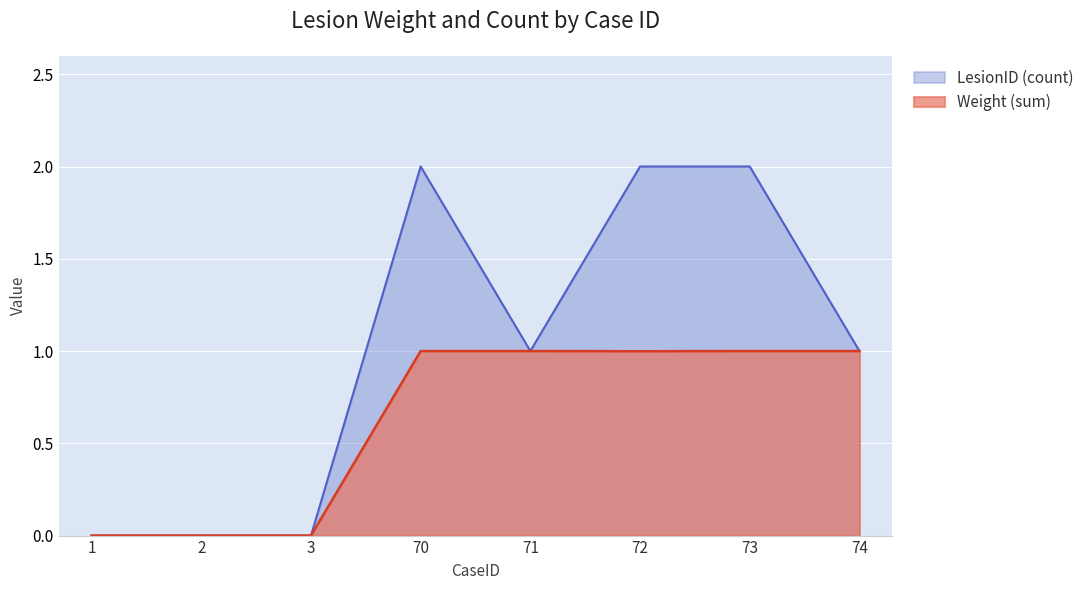

Reading left to right, extract all data points from this chart.

Weight: 0.0	0.0	0.0	1.0	1.0	1.0	1.0	1.0
LesionID: 0.0	0.0	0.0	2.0	1.0	2.0	2.0	1.0